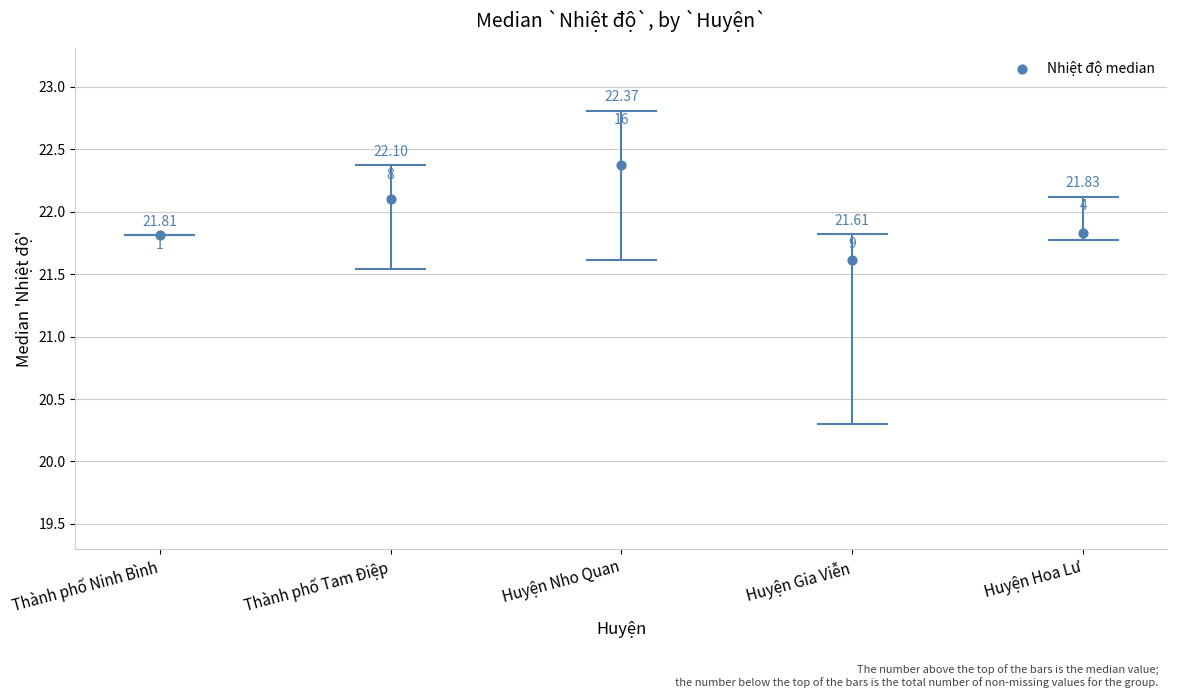

What is the average Y value?

21.9